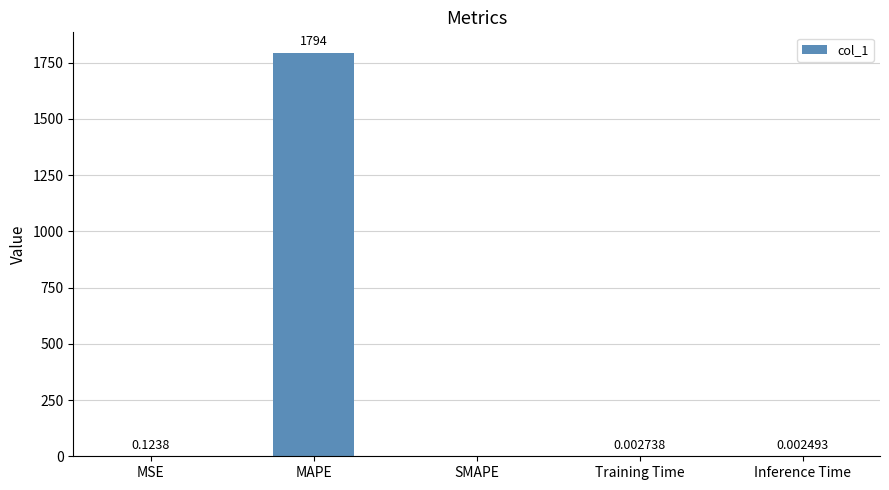

What is the sum of the values at MAPE and SMAPE?

1794.4